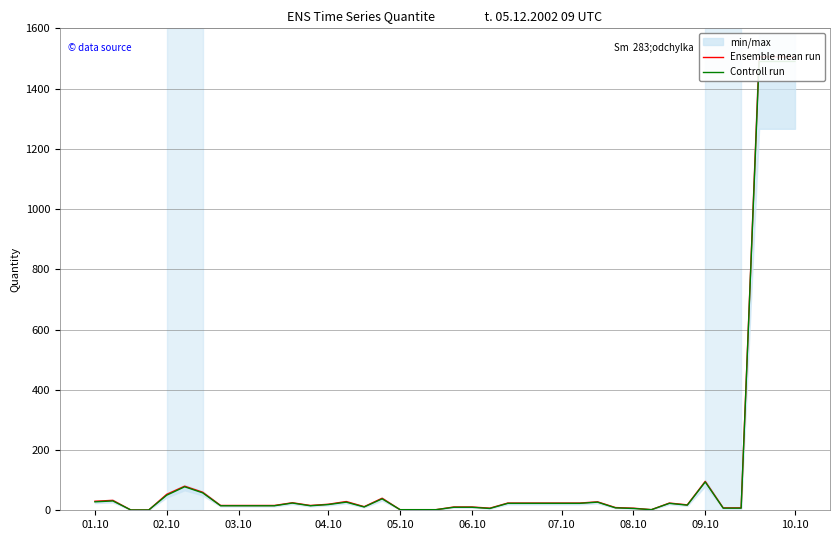

At which category is the sum across all series the highest?

37